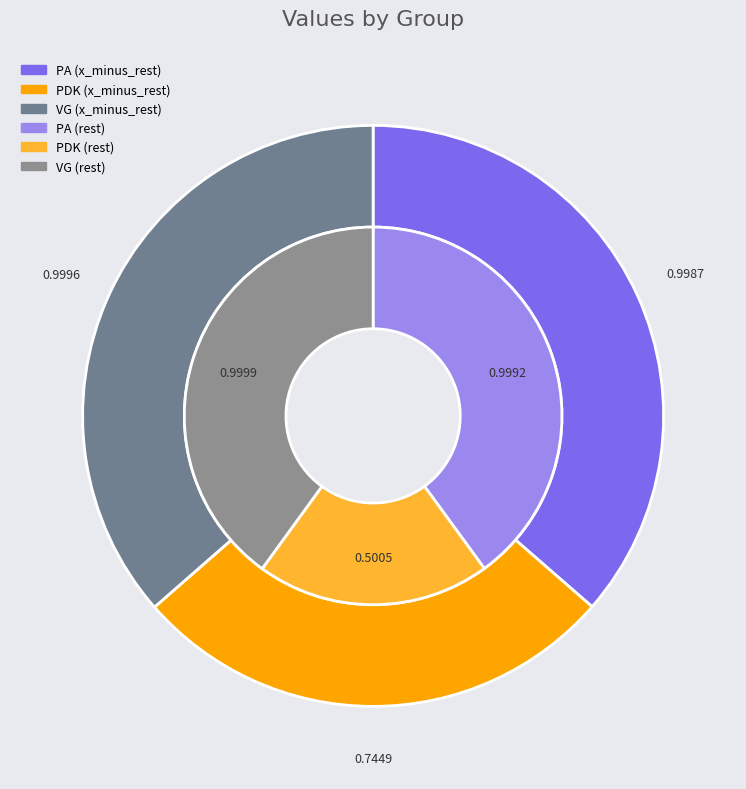

The VG slice represents 36% of the pie. True or false?

True